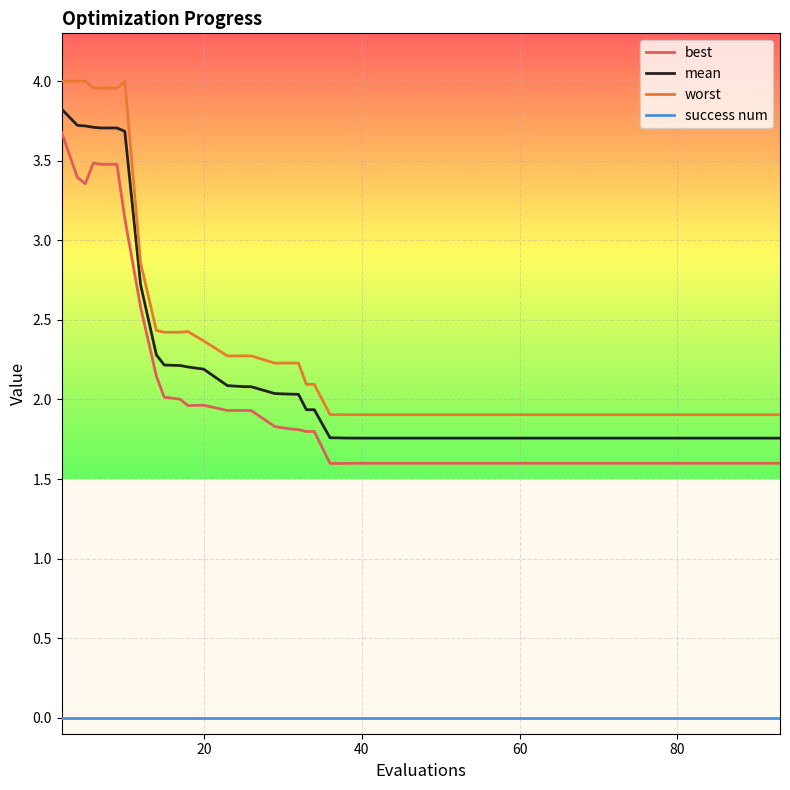

Which series has the largest range (max minus min)?

worst